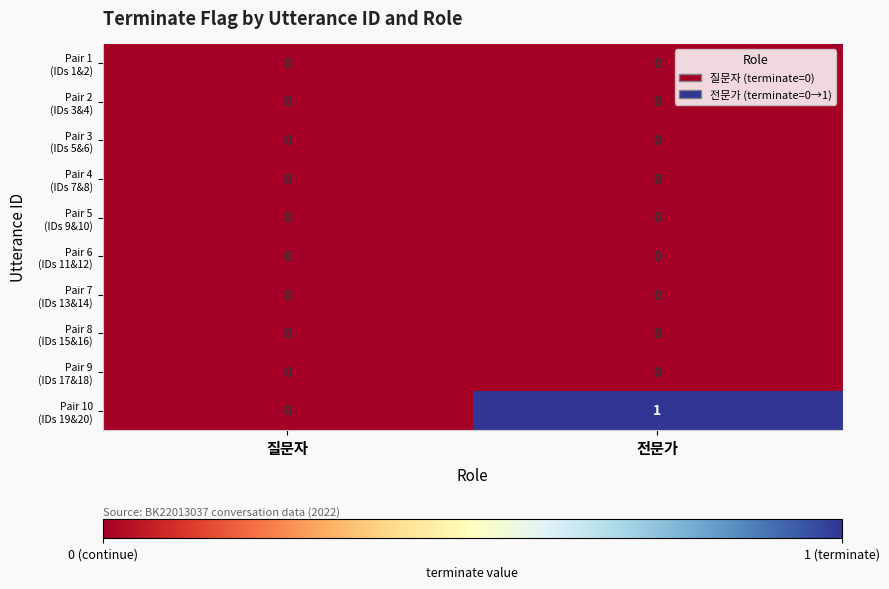

At which category is the sum across all series the highest?

전문가